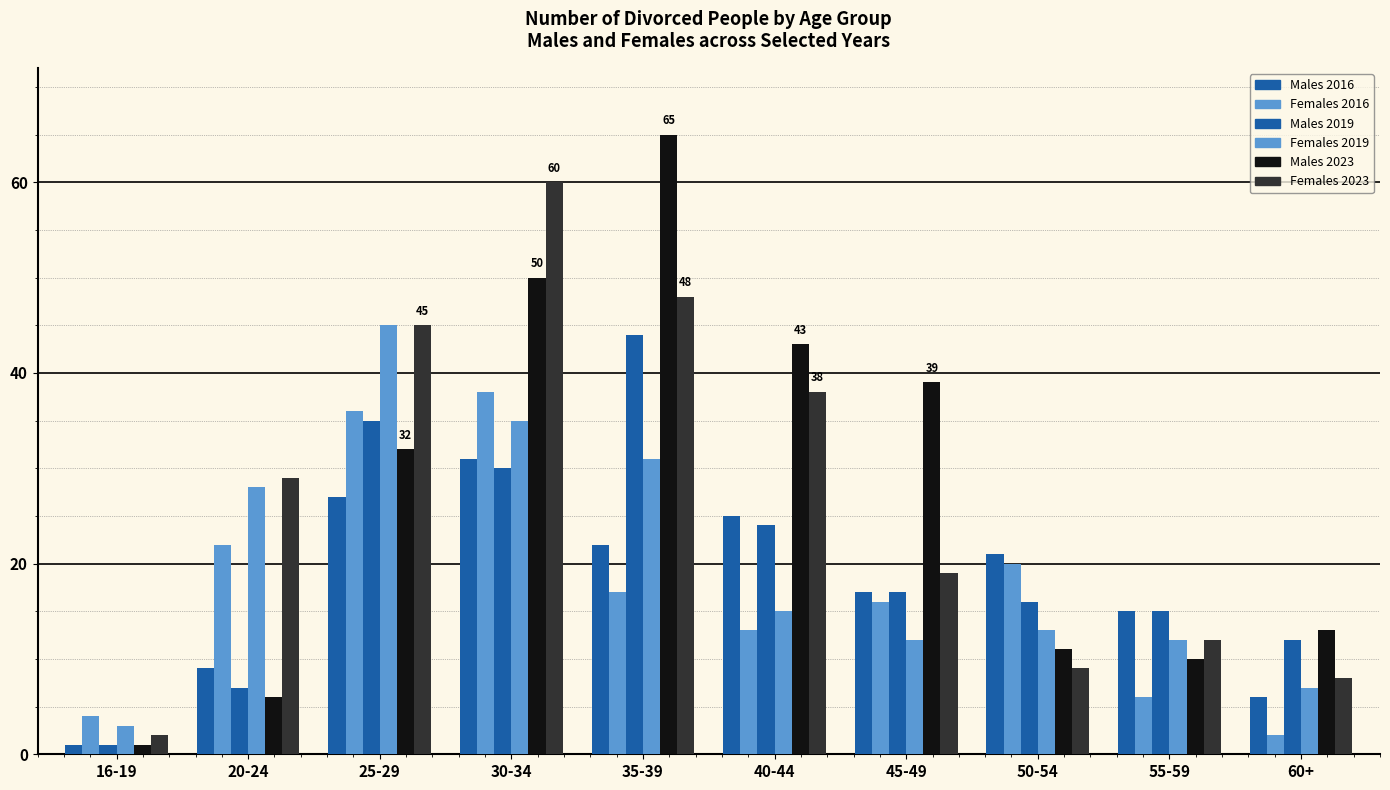

Are the bars horizontal?

No